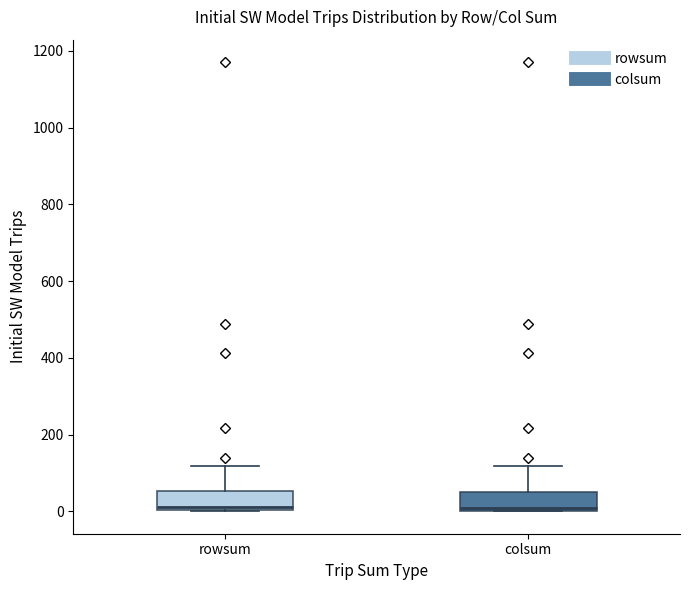

Where is the lower edge of the box for colsum on the y-axis? The values are not printed on the chart, so give them approximately, as read against the axis.

0